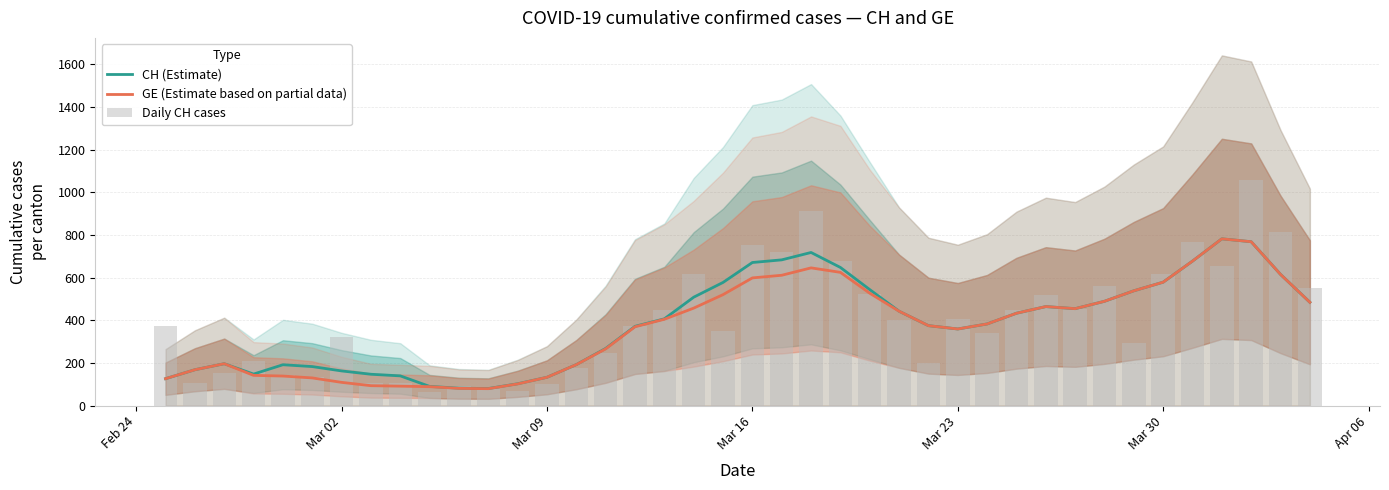

What is the difference between the second highest and second lowest values in the GE (Estimate based on partial data) series?

687.4